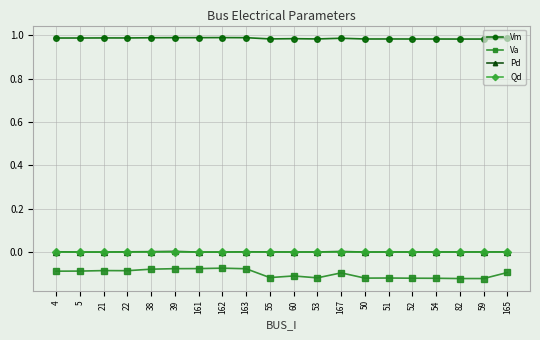

True or false: Vm has a value of 1.5 at 54.

False